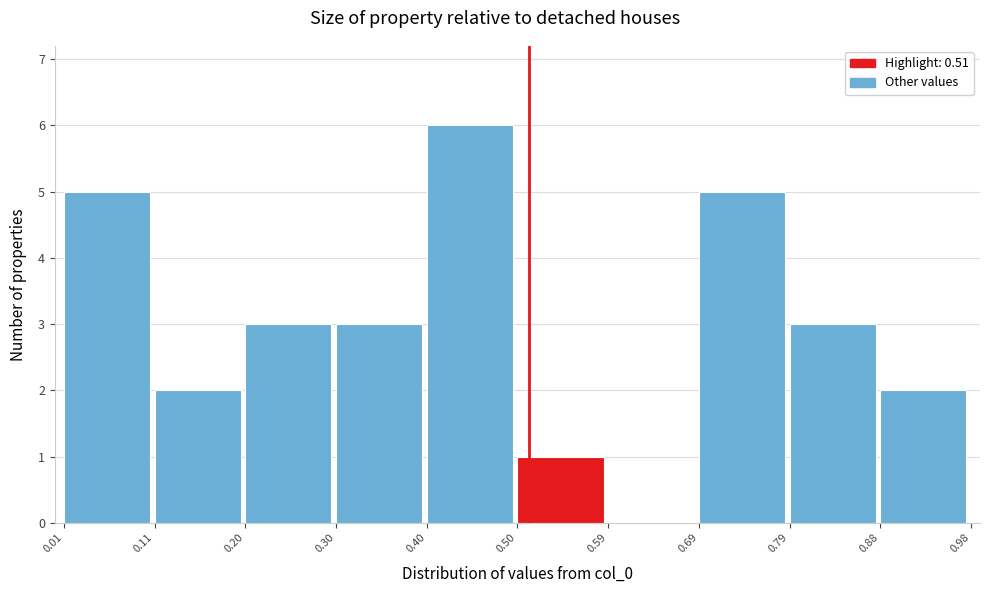

Reading left to right, list every bar in this chart as the range it spans on the x-axis followed by its height. The values are not printed on the chart, so give them approximately, as read against the axis.

0.01 to 0.11: 5
0.11 to 0.20: 2
0.20 to 0.30: 3
0.30 to 0.40: 3
0.40 to 0.50: 6
0.50 to 0.59: 1
0.59 to 0.69: 0
0.69 to 0.79: 5
0.79 to 0.88: 3
0.88 to 0.98: 2